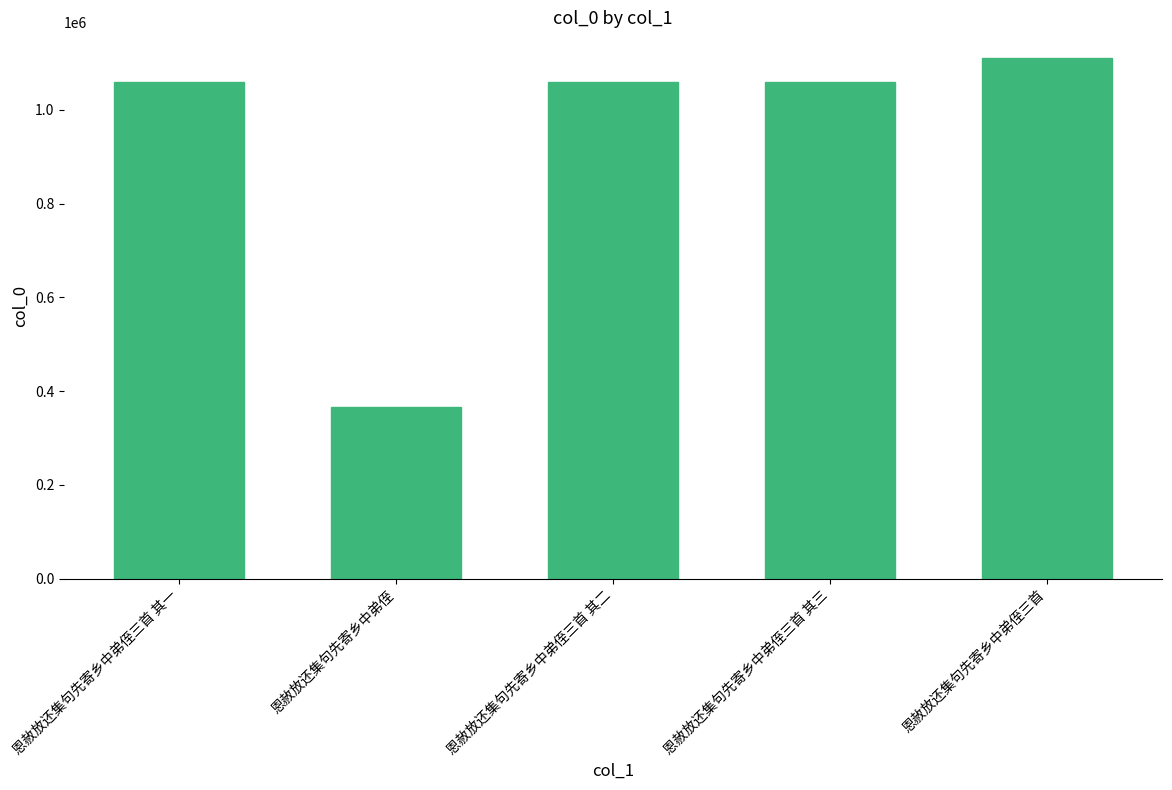

What is the change in value from 恩赦放还集句先寄乡中弟侄三首 其一 to 恩赦放还集句先寄乡中弟侄三首 其三?

+2